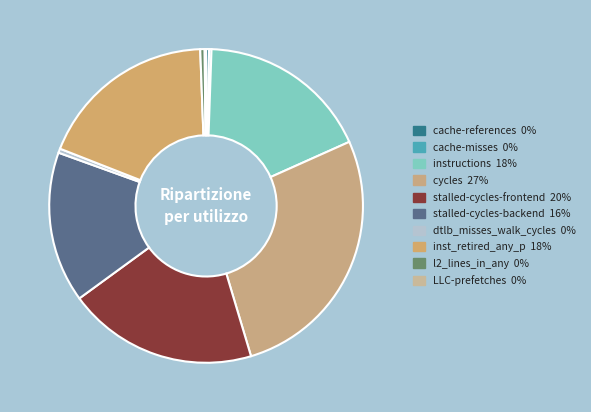

What percentage is NOT represented by LLC-prefetches?

99.9%